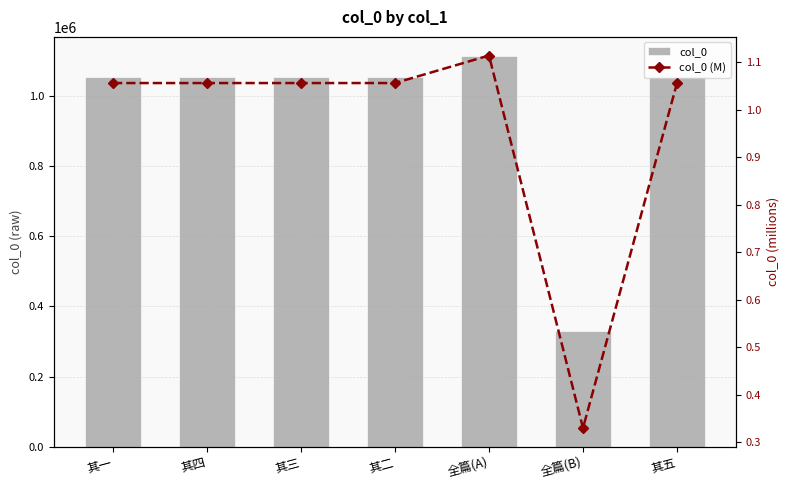

At which category does the chart reach its peak across all series?

全篇(A)